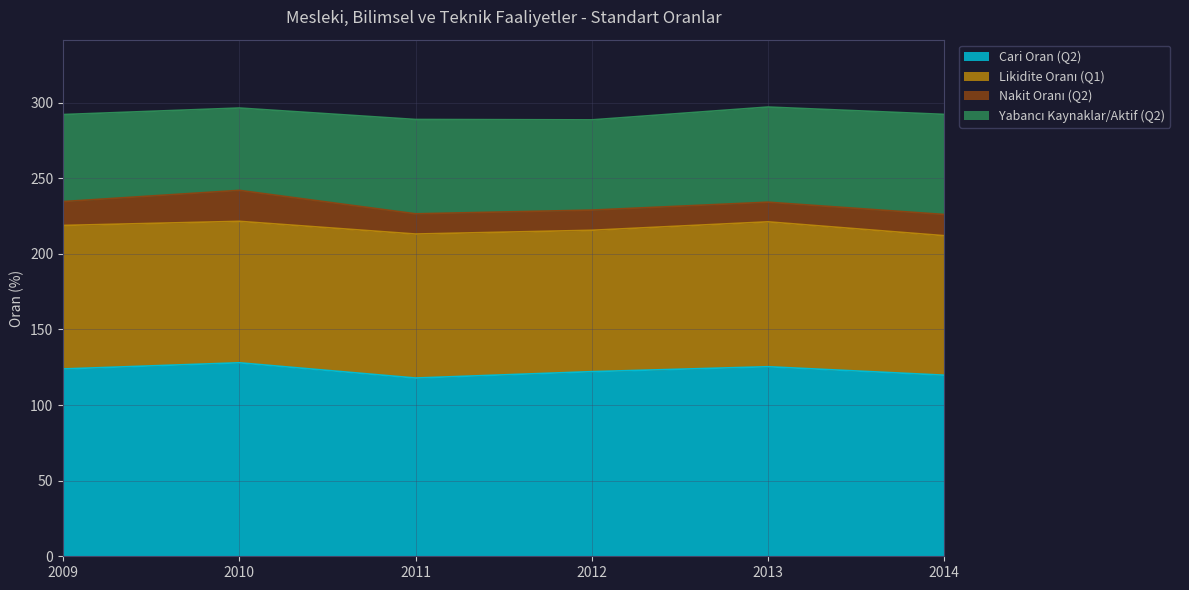

Does the chart display data point markers on the line(s)?

No